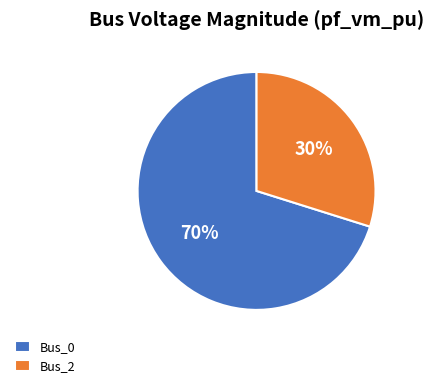

What percentage is the Bus_0 slice, to the nearest percent?

70%